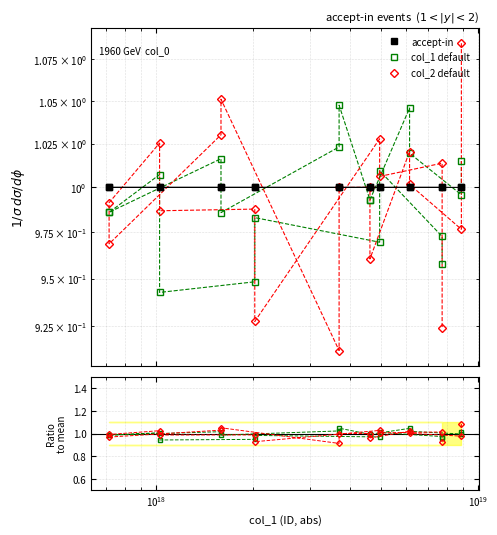

The accept-in series shows 1.5 at $\mathdefault{10^{18}}$. True or false?

False